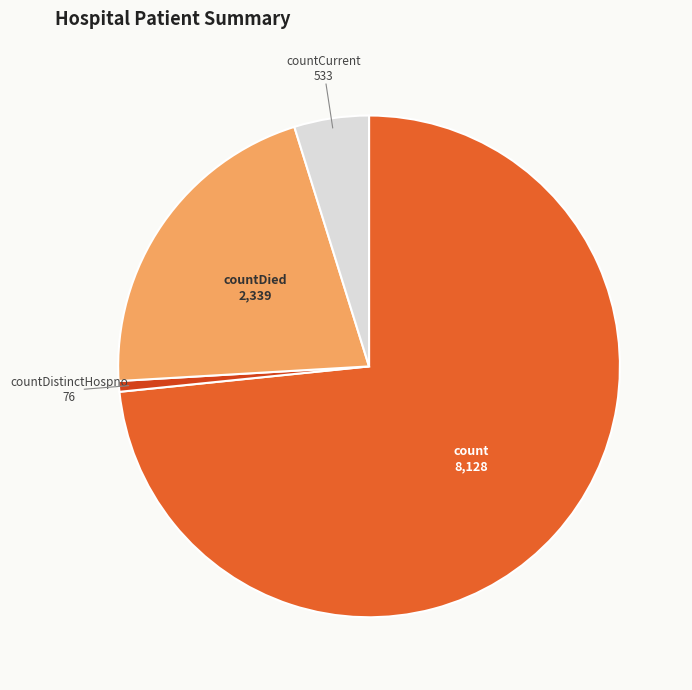

Do countDistinctHospno and countDied together represent more than half of the pie?

No